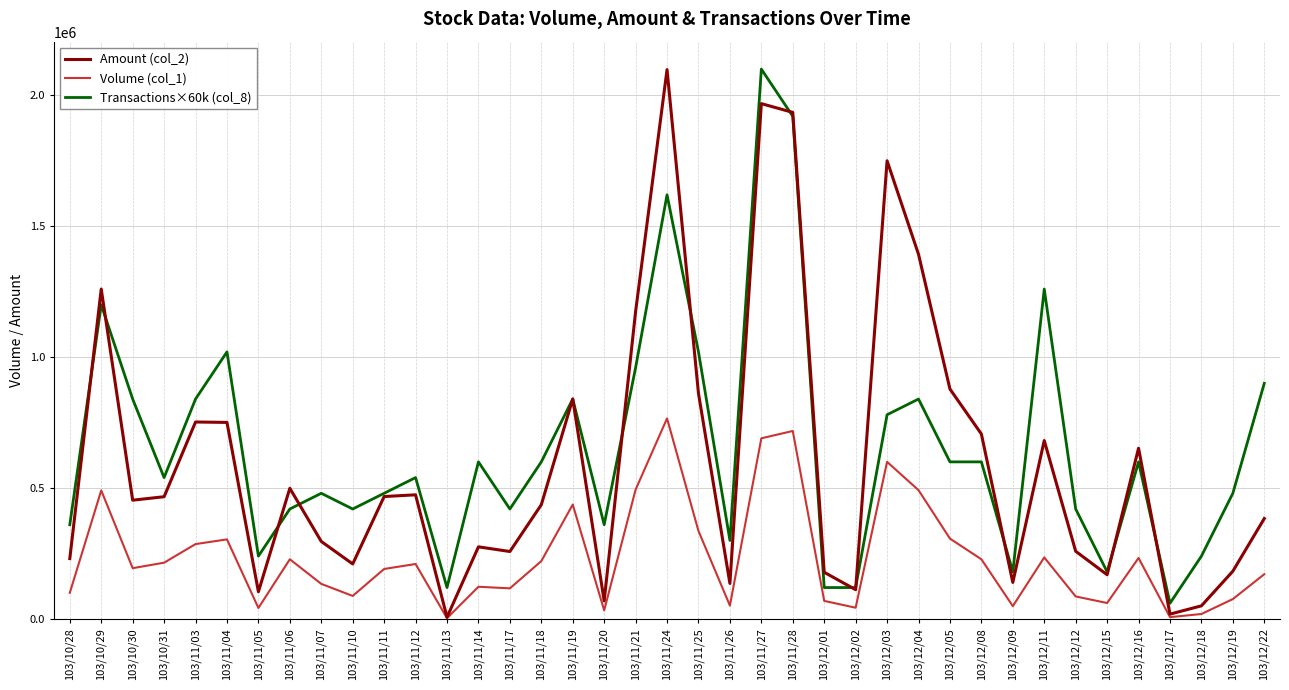

What is the difference between the maximum and minimum values in the Transactions×60k (col_8) series?

2040000